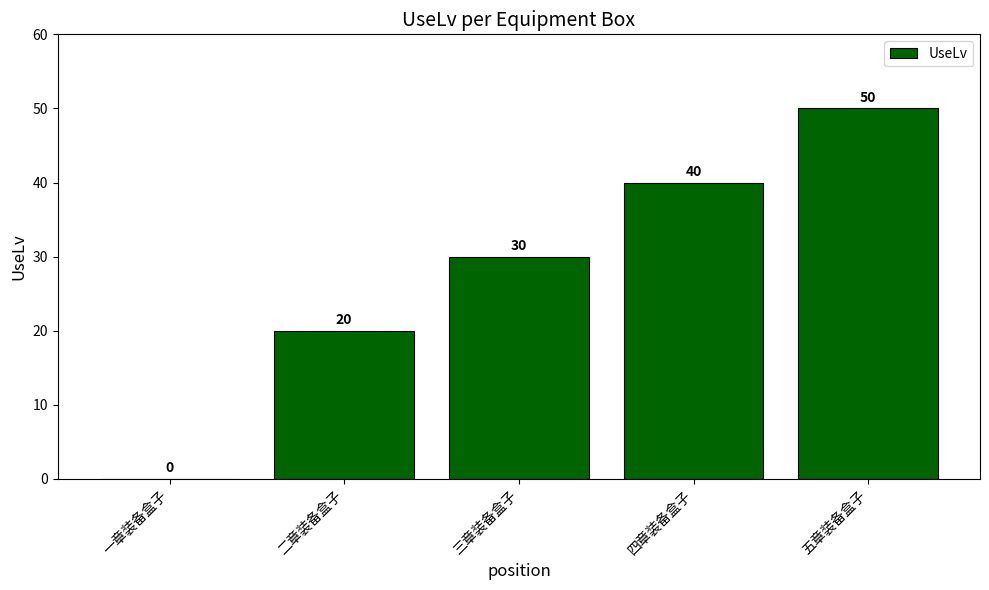

What is the greatest value displayed?

50